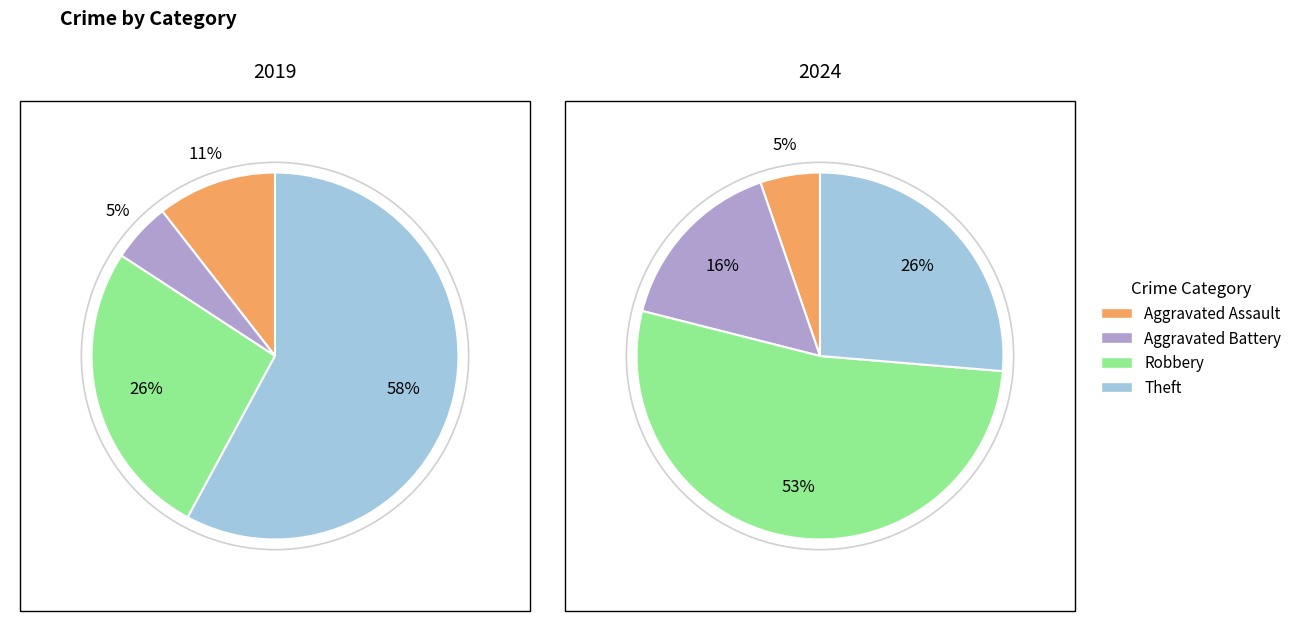

To the nearest percent, what percentage of the pie is 2?

53%